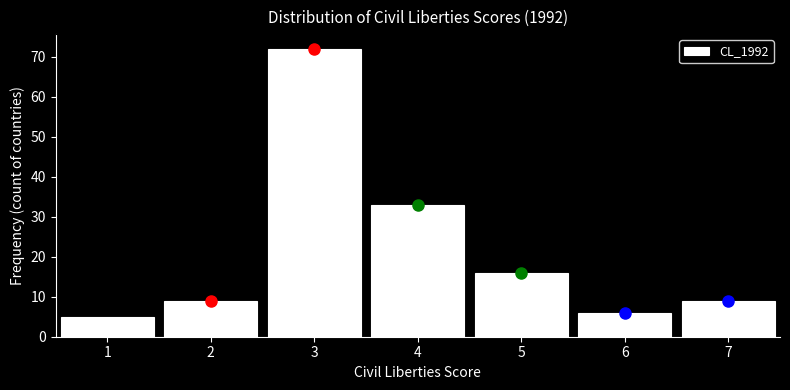

Reading left to right, transcribe this chart: for each bar, give the range it covers on the x-axis and its height. The values are not printed on the chart, so give them approximately, as read against the axis.

0.5 to 1.5: 5
1.5 to 2.5: 9
2.5 to 3.5: 72
3.5 to 4.5: 33
4.5 to 5.5: 16
5.5 to 6.5: 6
6.5 to 7.5: 9